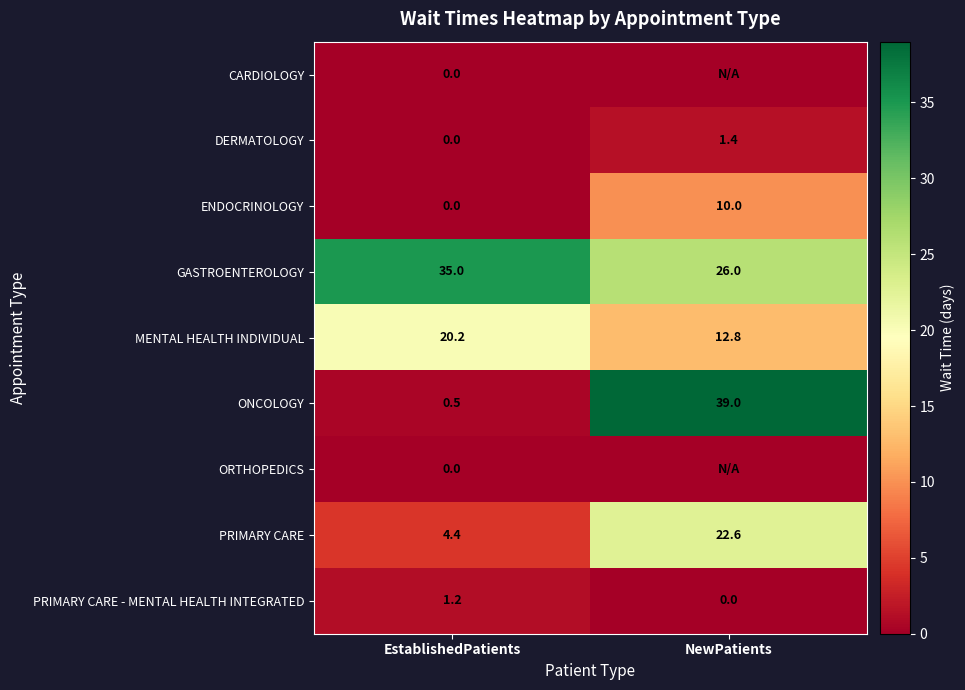

What is the total value across all series at NewPatients?

111.8